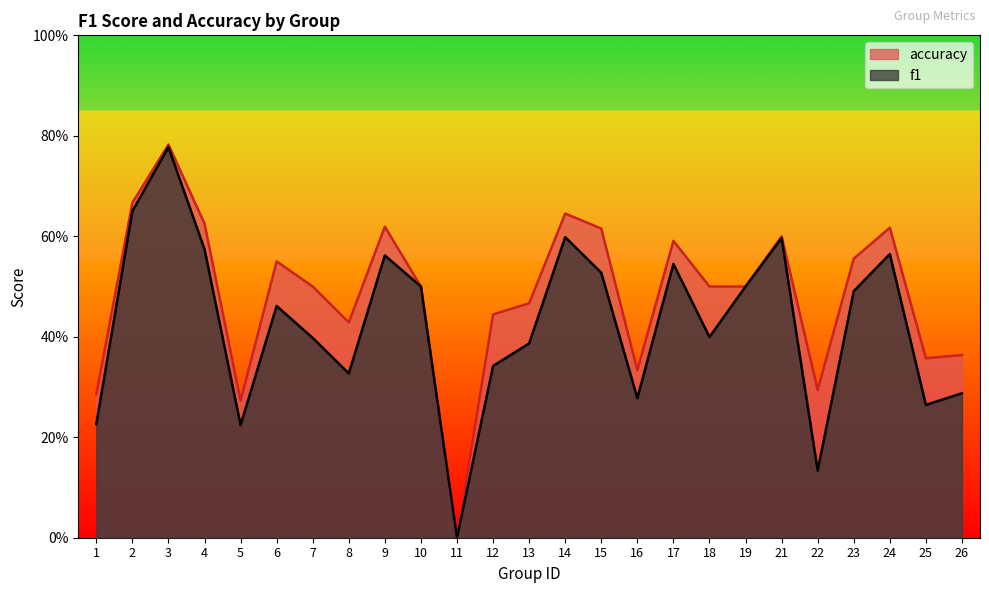

At 1, list the series in order from largest to smallest.

accuracy, f1